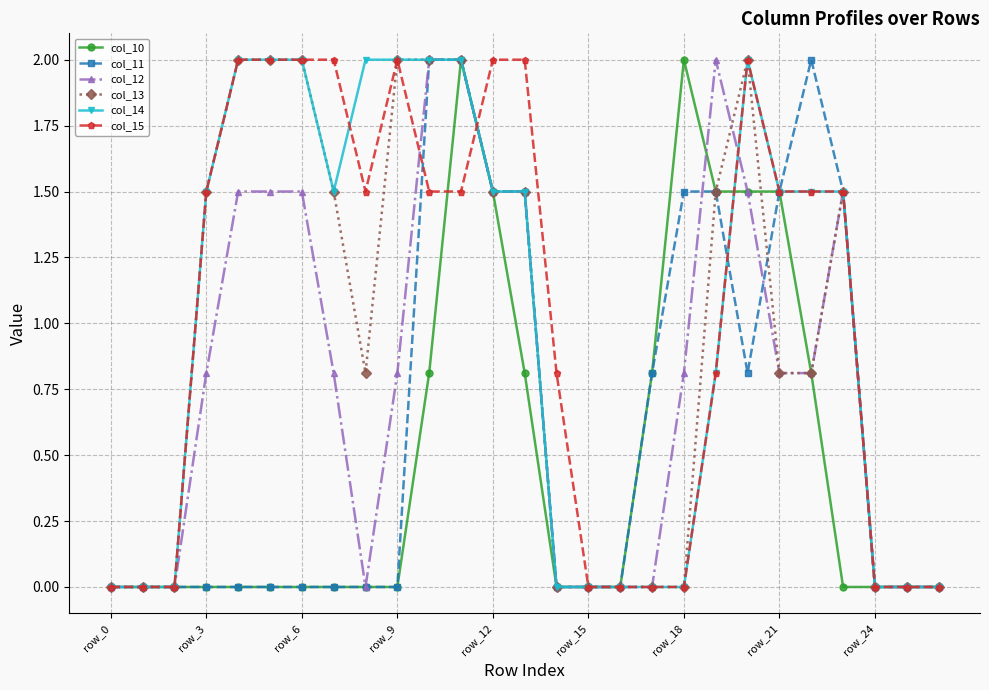

What is the maximum value shown in the chart?

2.0